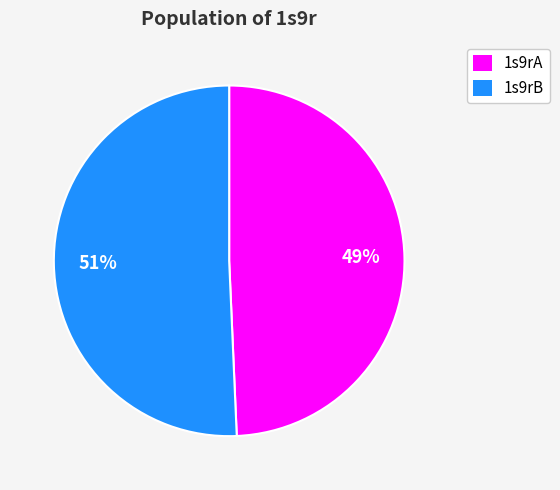

The 1s9rB slice represents 42% of the pie. True or false?

False